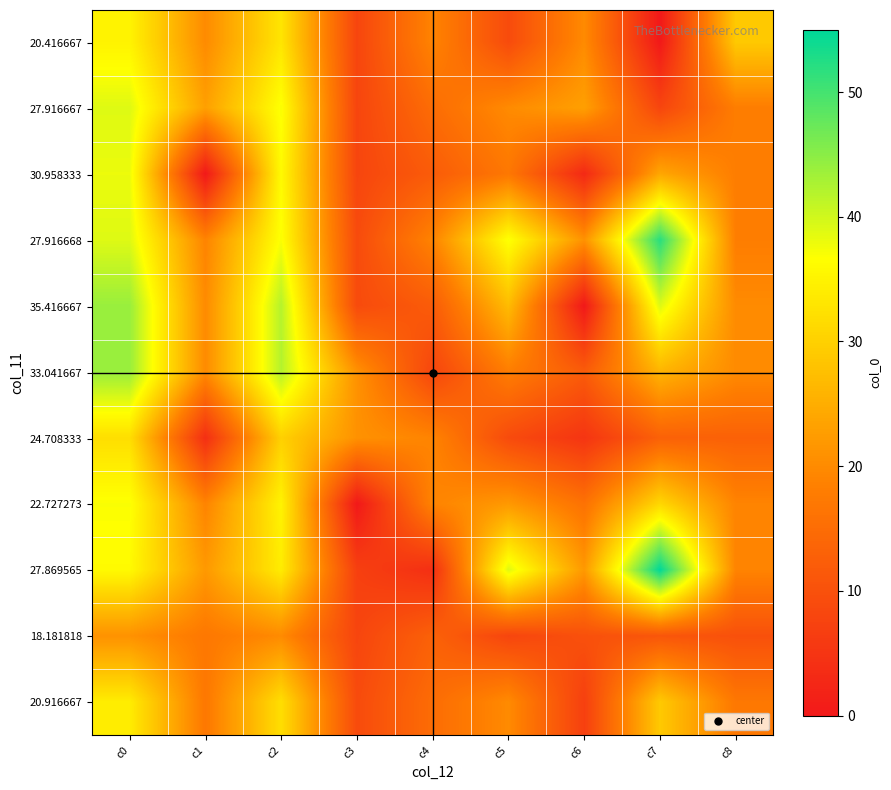

How many data points does each series have?

9